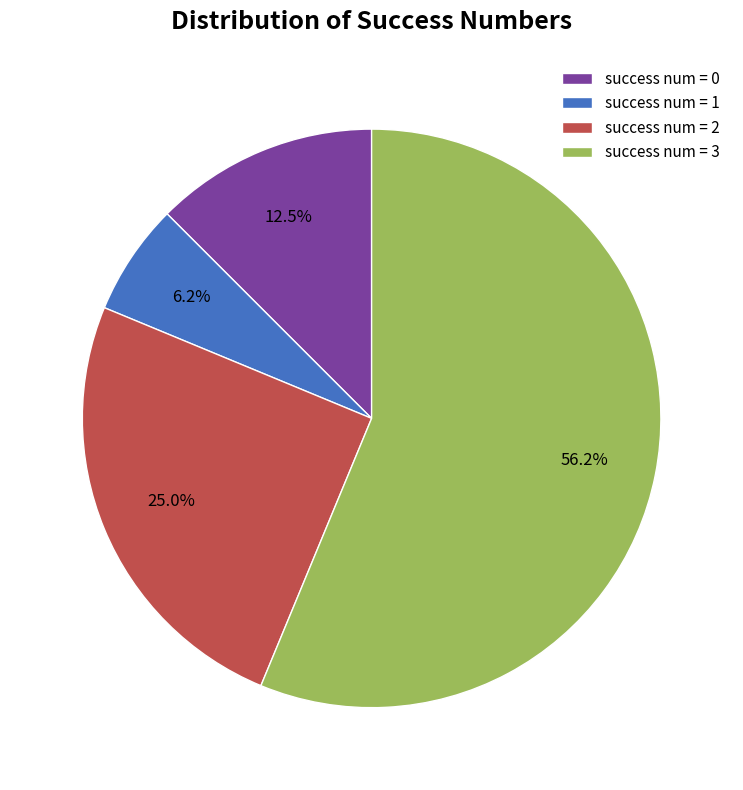

Does success num = 0 account for over 50% of the chart?

No